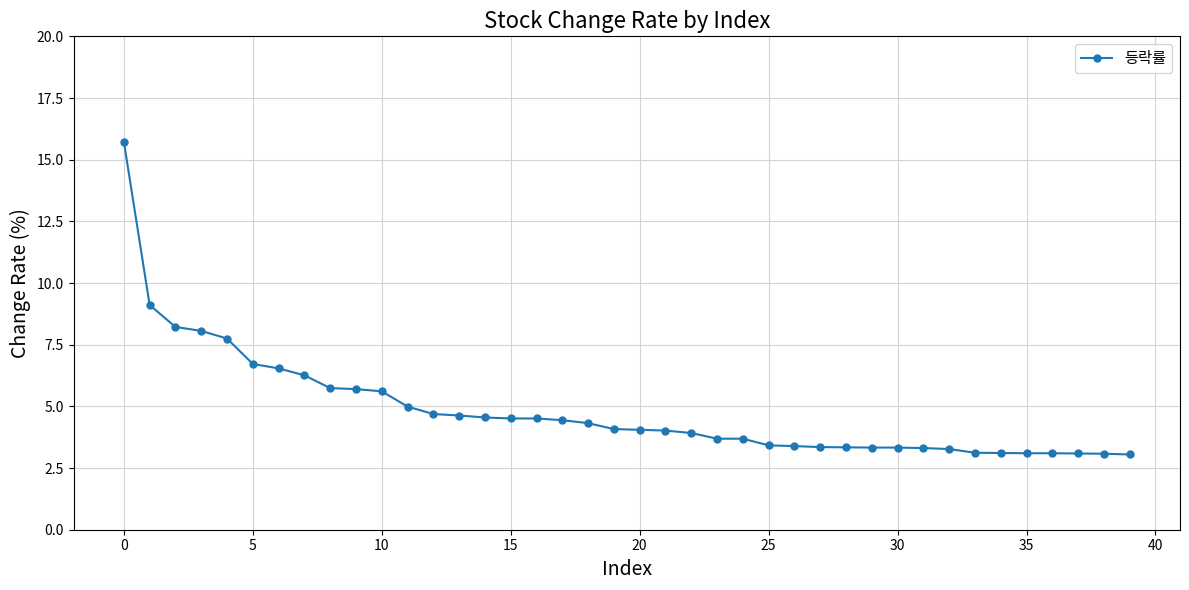

What is the difference between the maximum and minimum values?

12.7